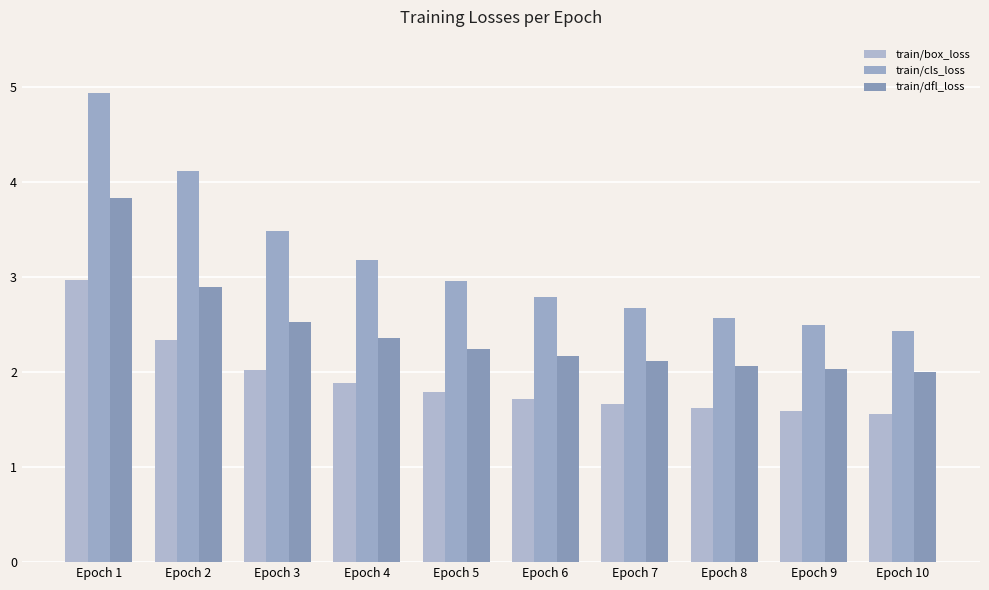

Is the value of train/dfl_loss at Epoch 7 greater than the value of train/box_loss at Epoch 3?

Yes